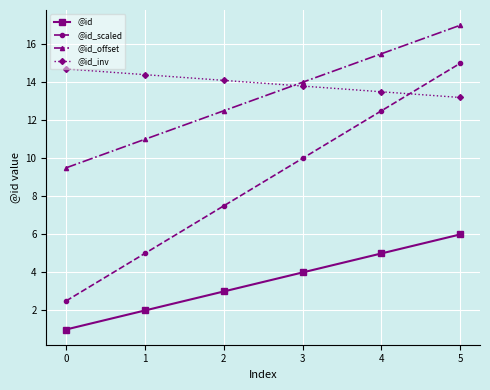

True or false: @id has more than 1 interior local peaks.

False